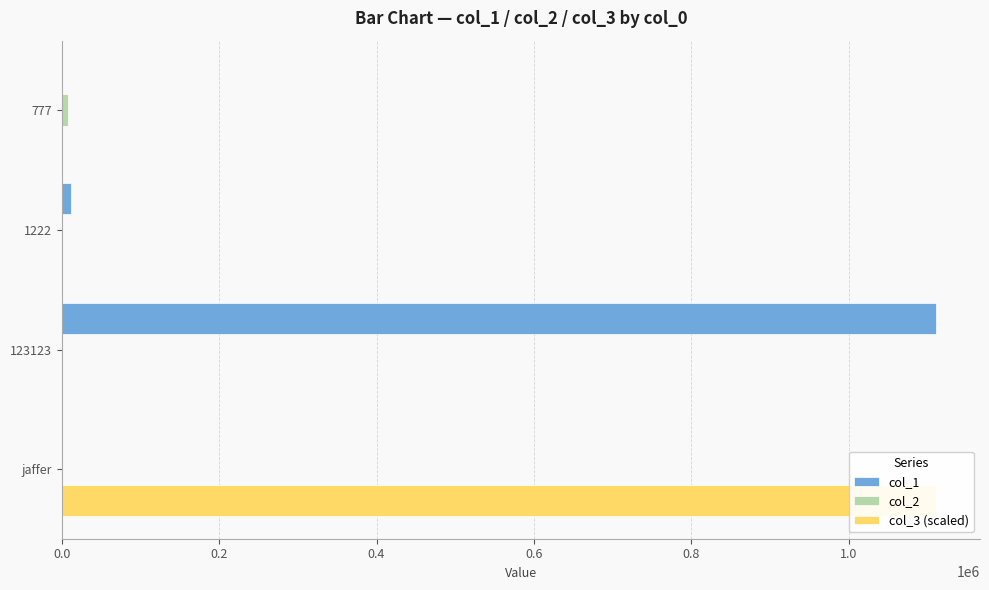

True or false: col_3 (scaled) has a value of 0.0 at 777.

True